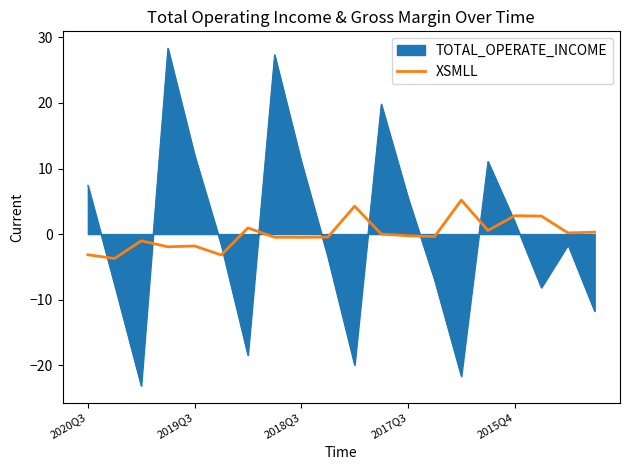

List the series in order of their peak value, highest first.

TOTAL_OPERATE_INCOME, XSMLL